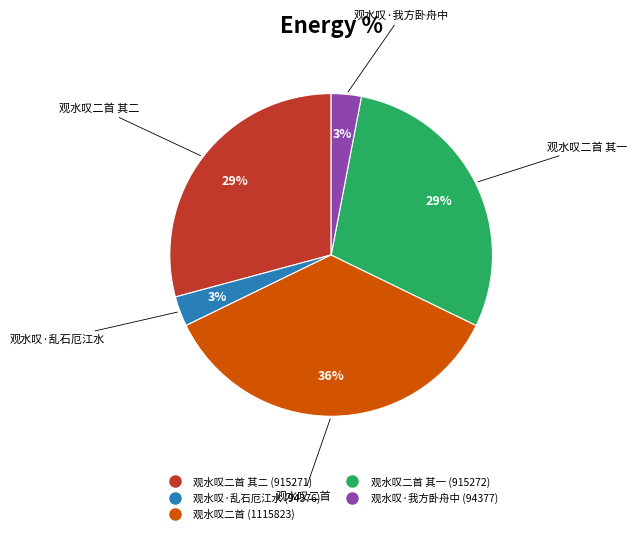

Is there a majority slice in this chart?

No